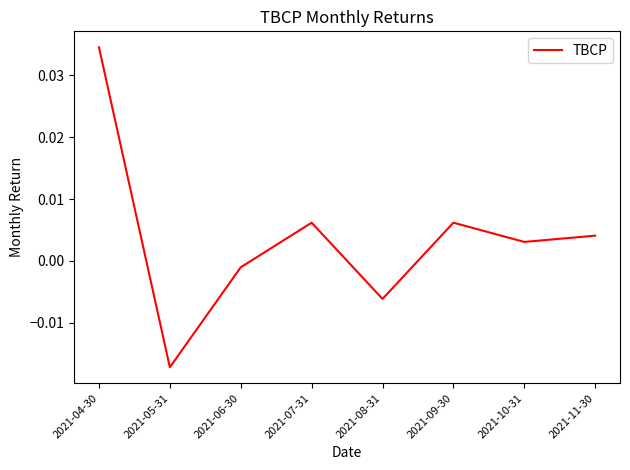

Count the number of categories in the chart.

8